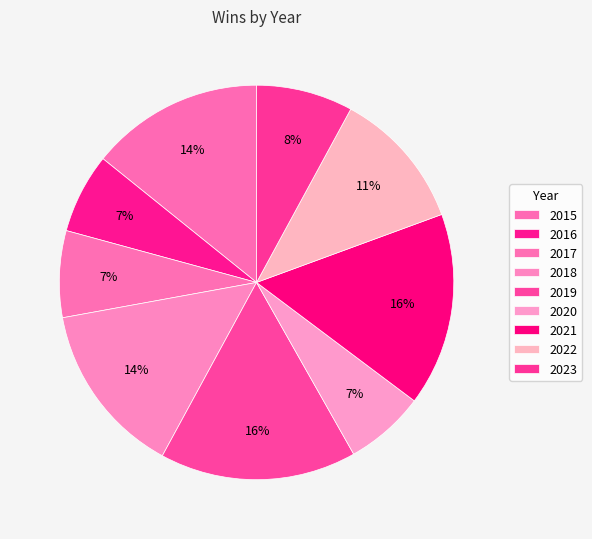

How many slices are in this pie chart?

9